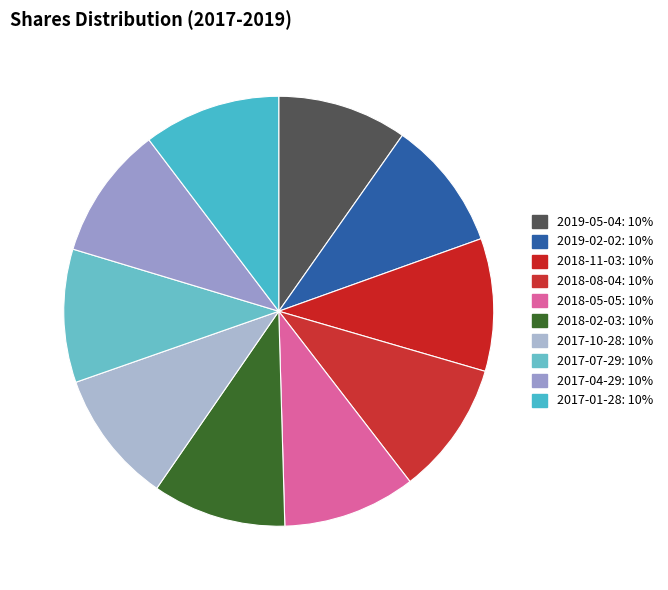

Do 2019-02-02 and 2018-02-03 together represent more than half of the pie?

No